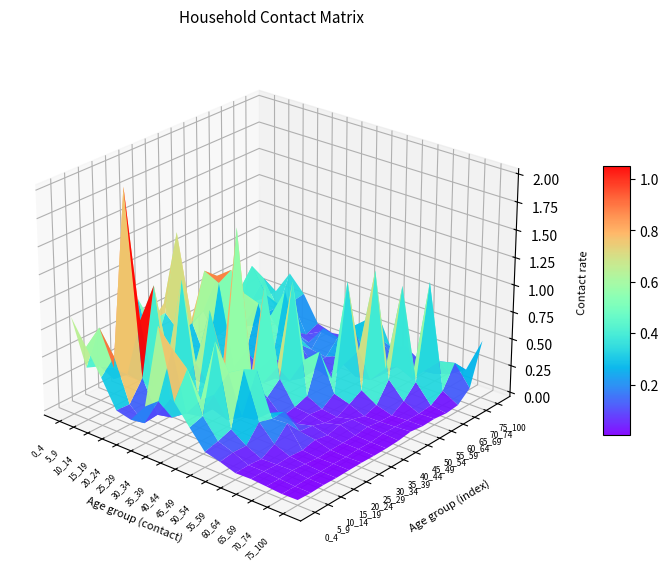

Which series has the largest total across all categories?

55_59